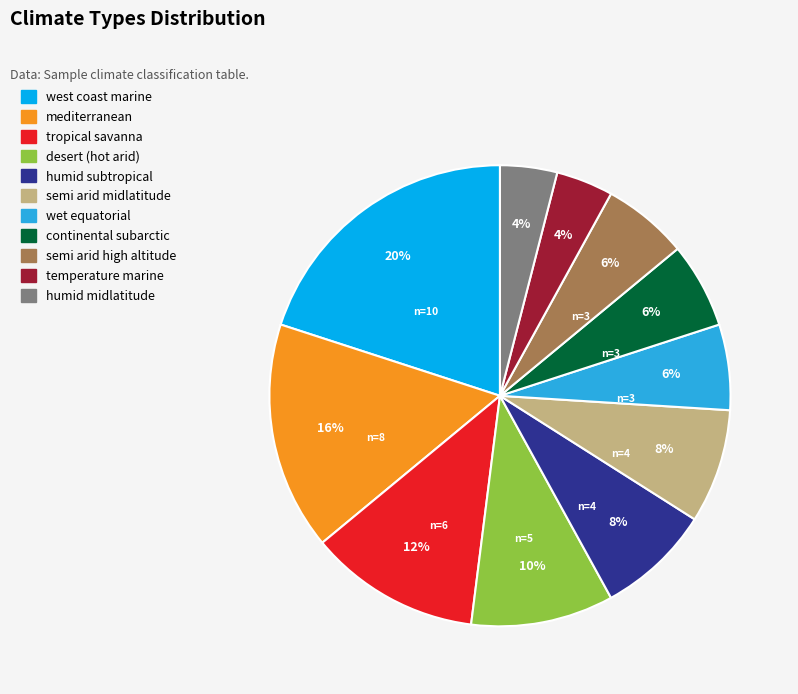

To the nearest percent, what is the difference between the largest and smallest slice percentages?

16%